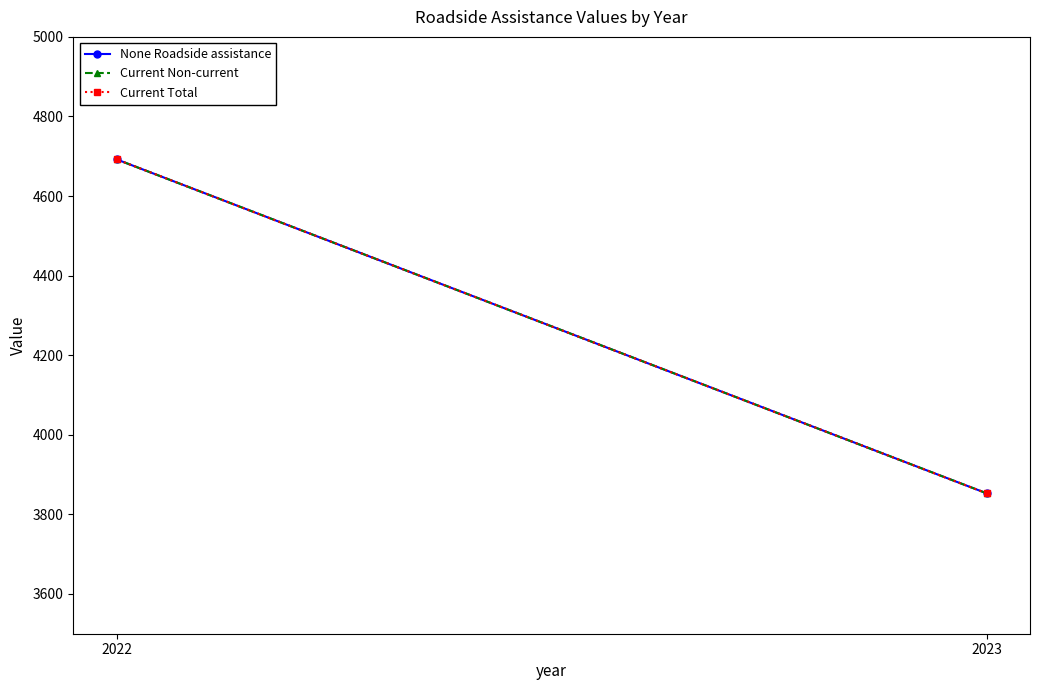

How many distinct data groups are displayed?

3